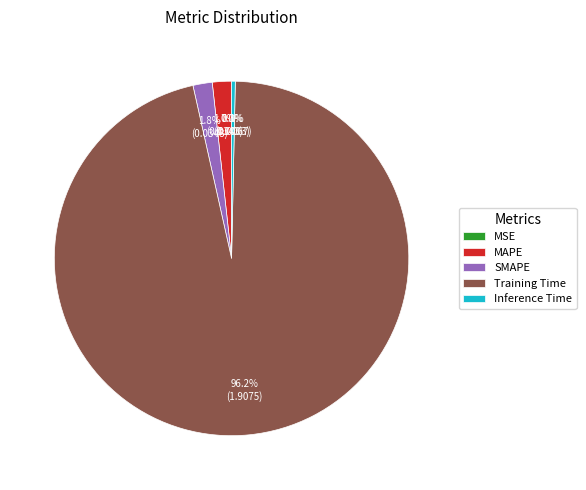

What percentage is the SMAPE slice, to the nearest percent?

2%